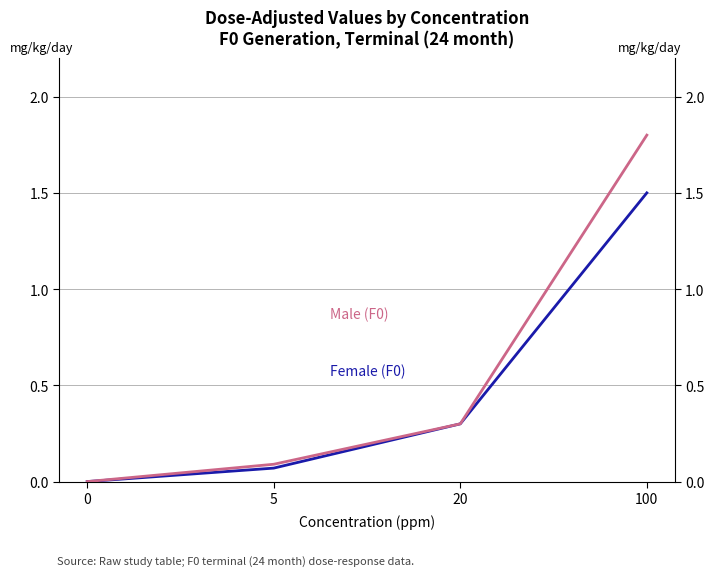

Read the Female (F0) value at 5.

0.1